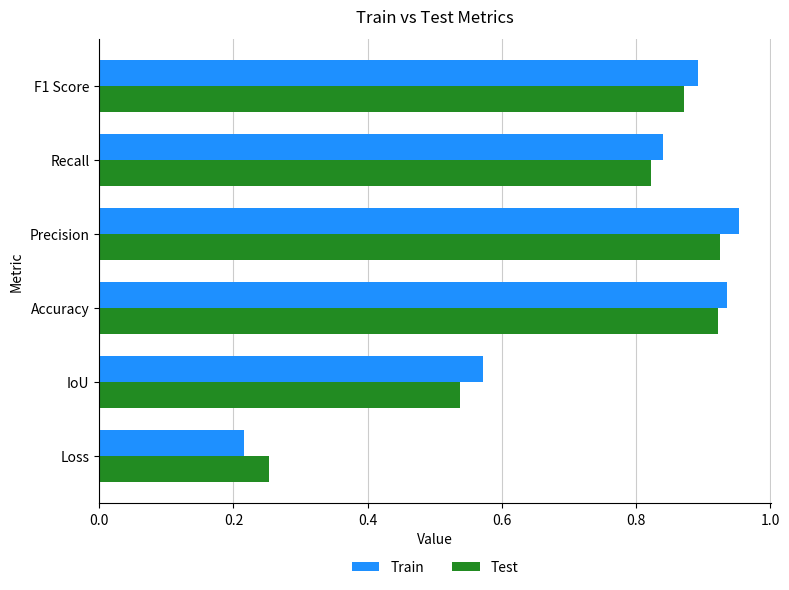

At which label is Train closest to 0?

Loss